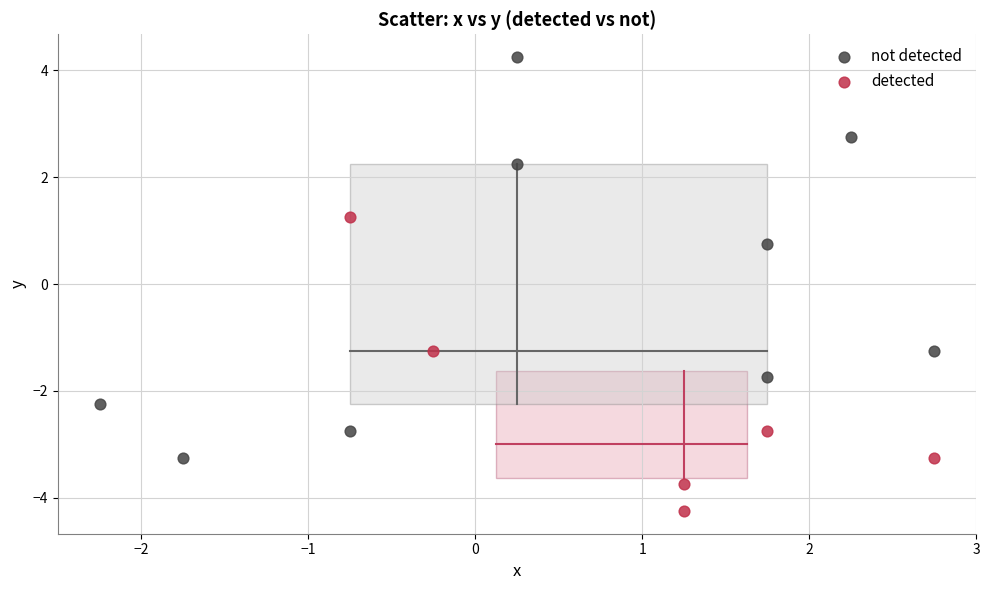

Which series has the largest Y range (max minus min)?

not detected